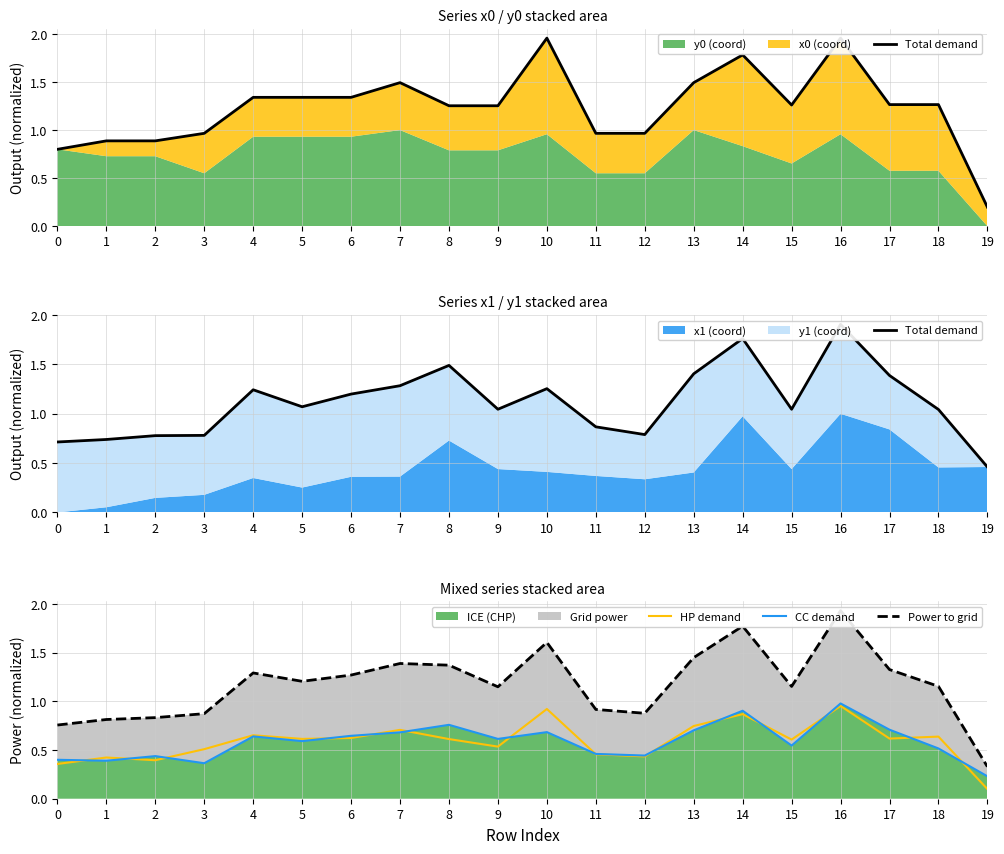

In HP demand, how many points are lower than both neighbors (excluding endpoints)?

6